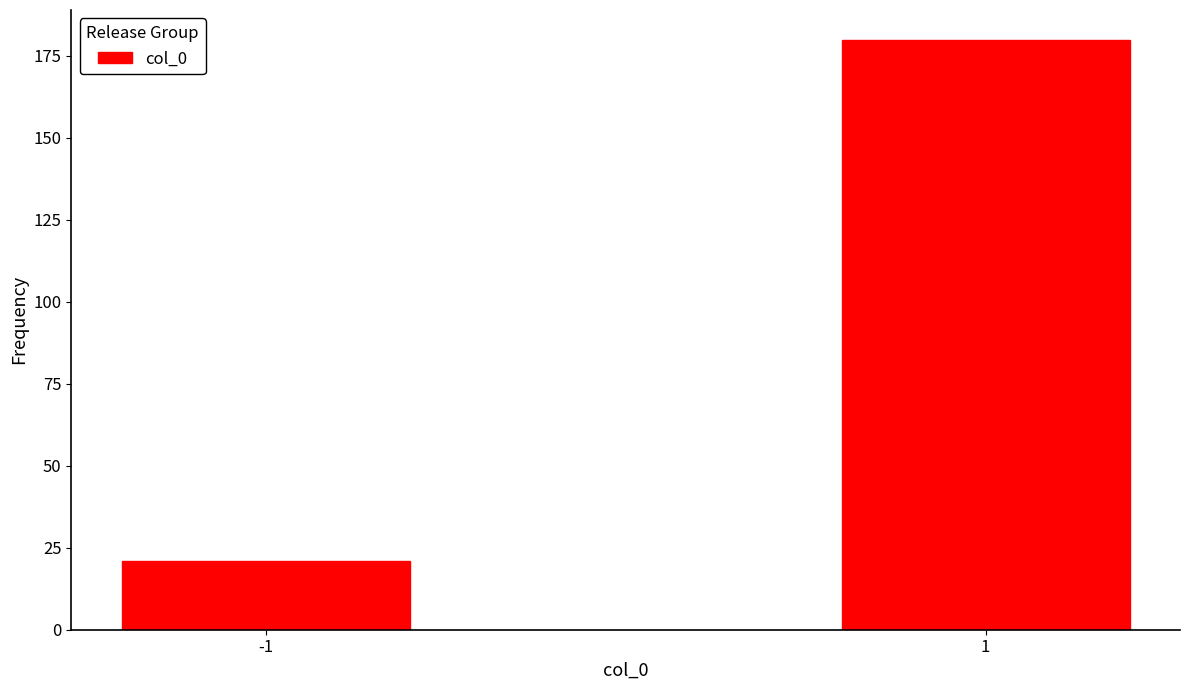

Reading left to right, extract all data points from this chart.

21	180